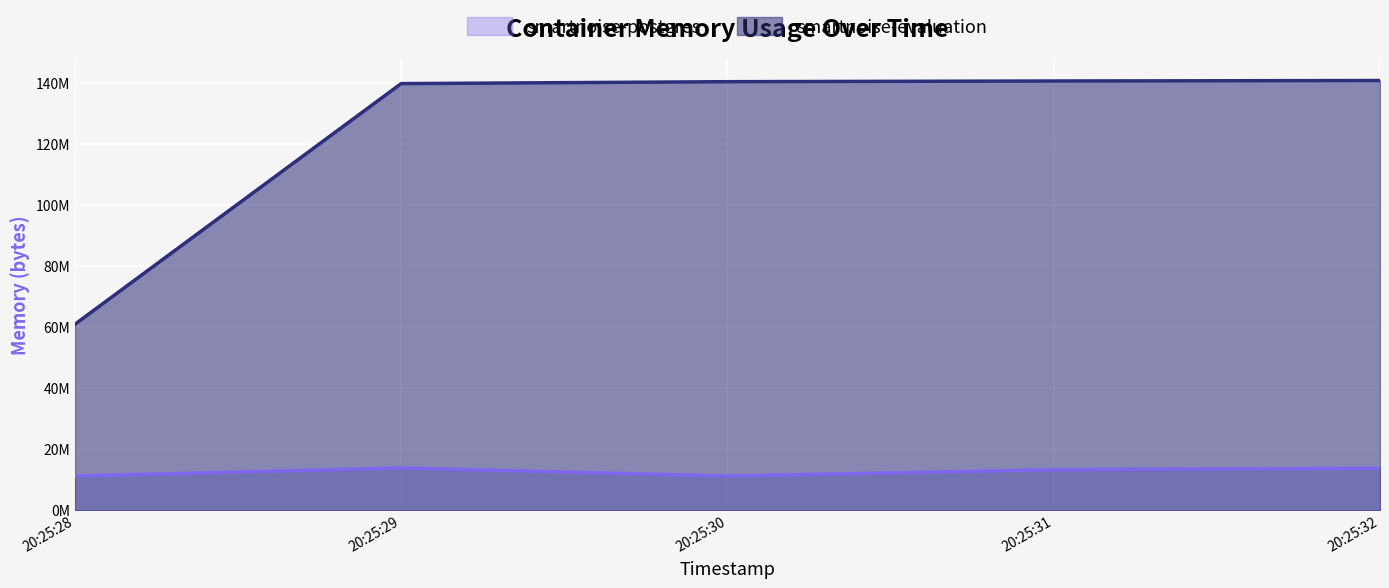

Is it true that smartnoise-postgres equals 17336434 at 20:25:31?

False